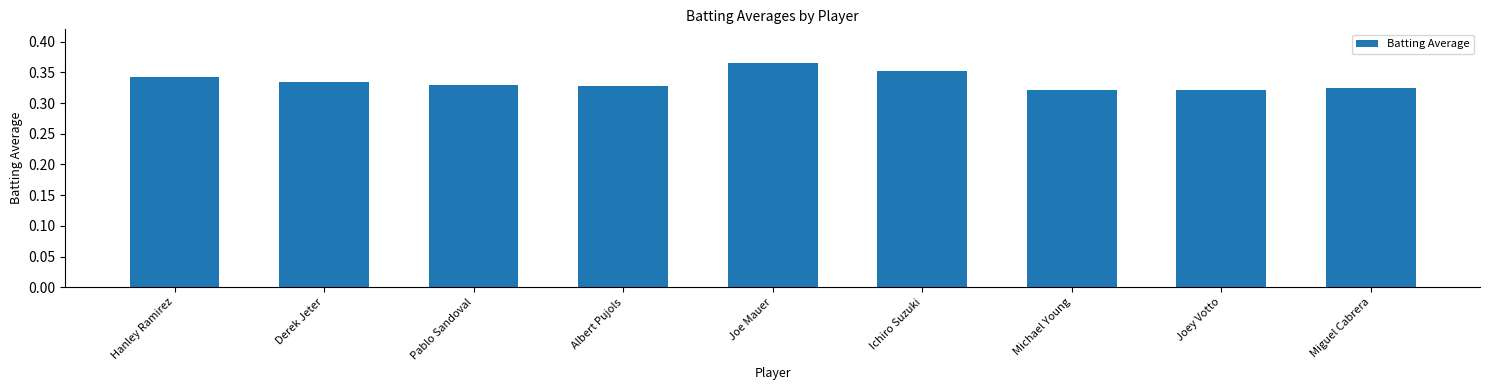

Is it true that the value at Hanley Ramirez is 0.6?

False